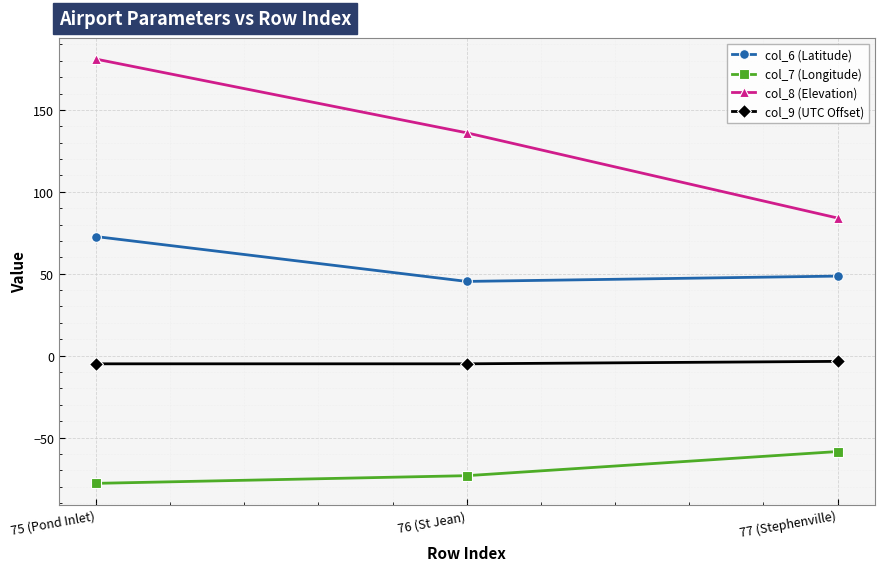

Reading left to right, what are all the values shown in this chart?

col_6 (Latitude): 72.7	45.3	48.5
col_7 (Longitude): -78.0	-73.3	-58.5
col_8 (Elevation): 181.0	136.0	84.0
col_9 (UTC Offset): -5.0	-5.0	-3.5